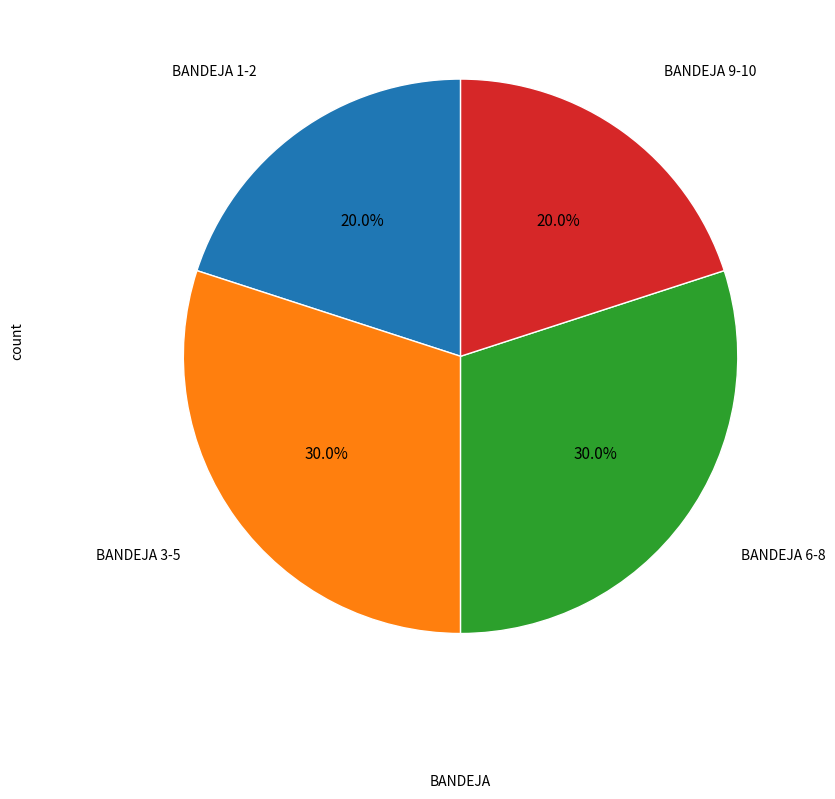

Does any single category account for the majority?

No